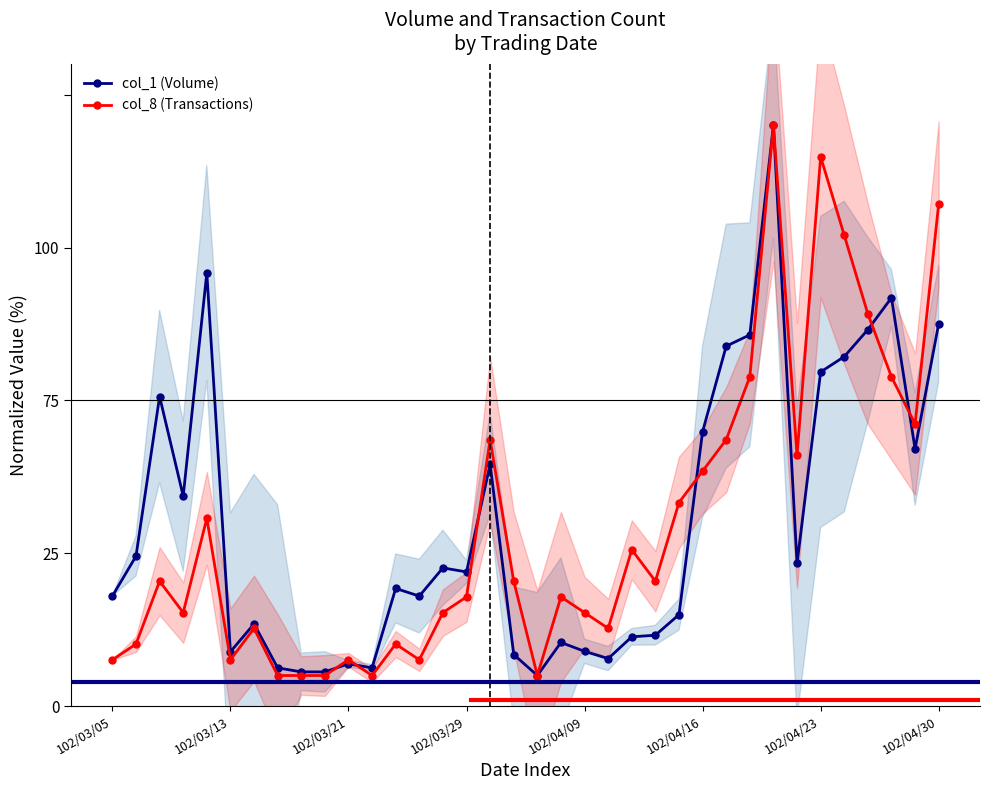

What is the sum of the col_1 (Volume) values at 27 and 11?

67.0